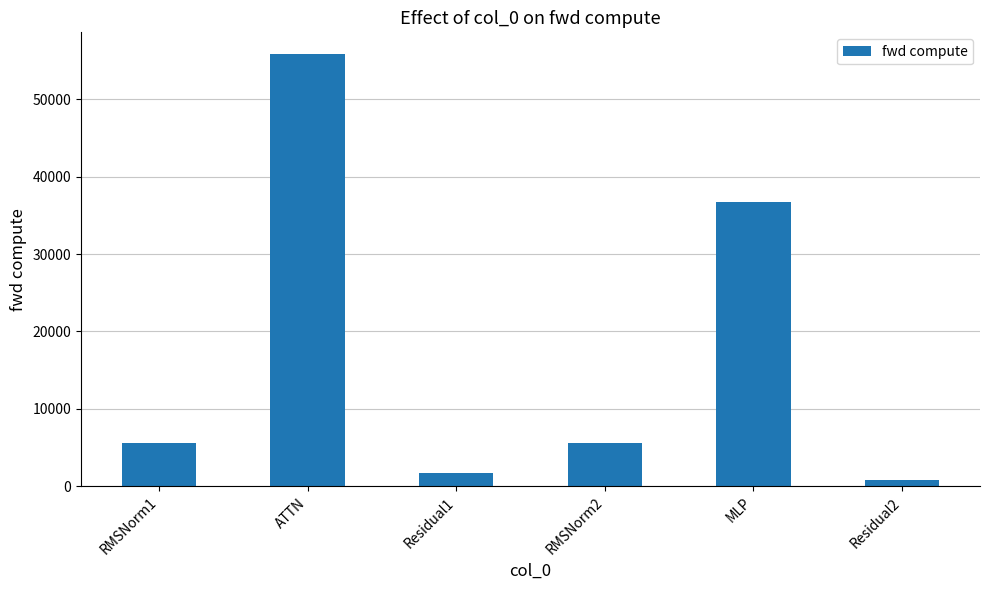

How many distinct data groups are displayed?

1